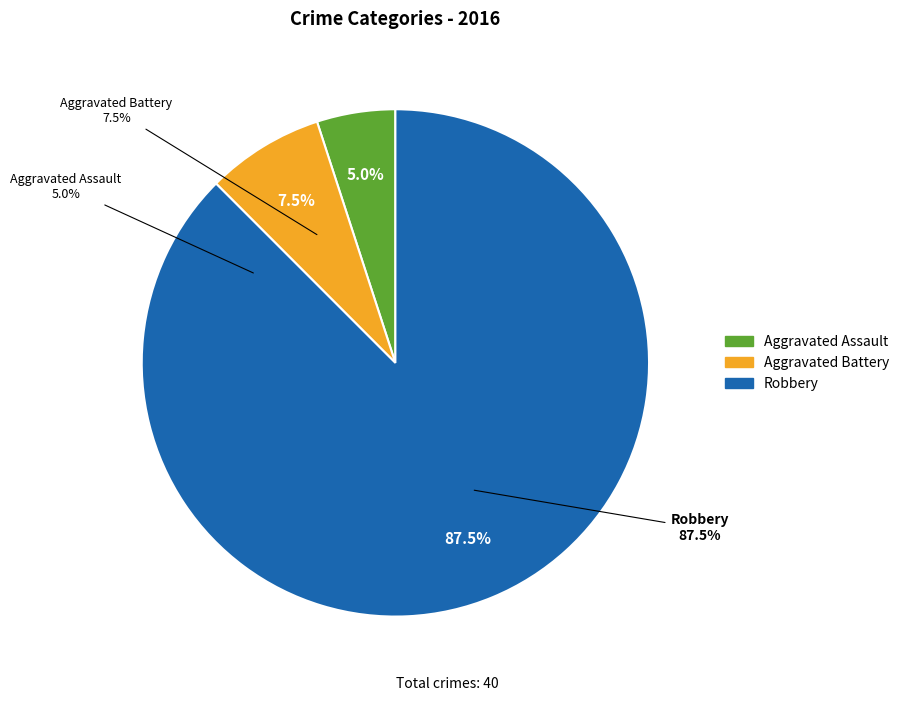

Which category has the biggest portion of the pie?

Robbery